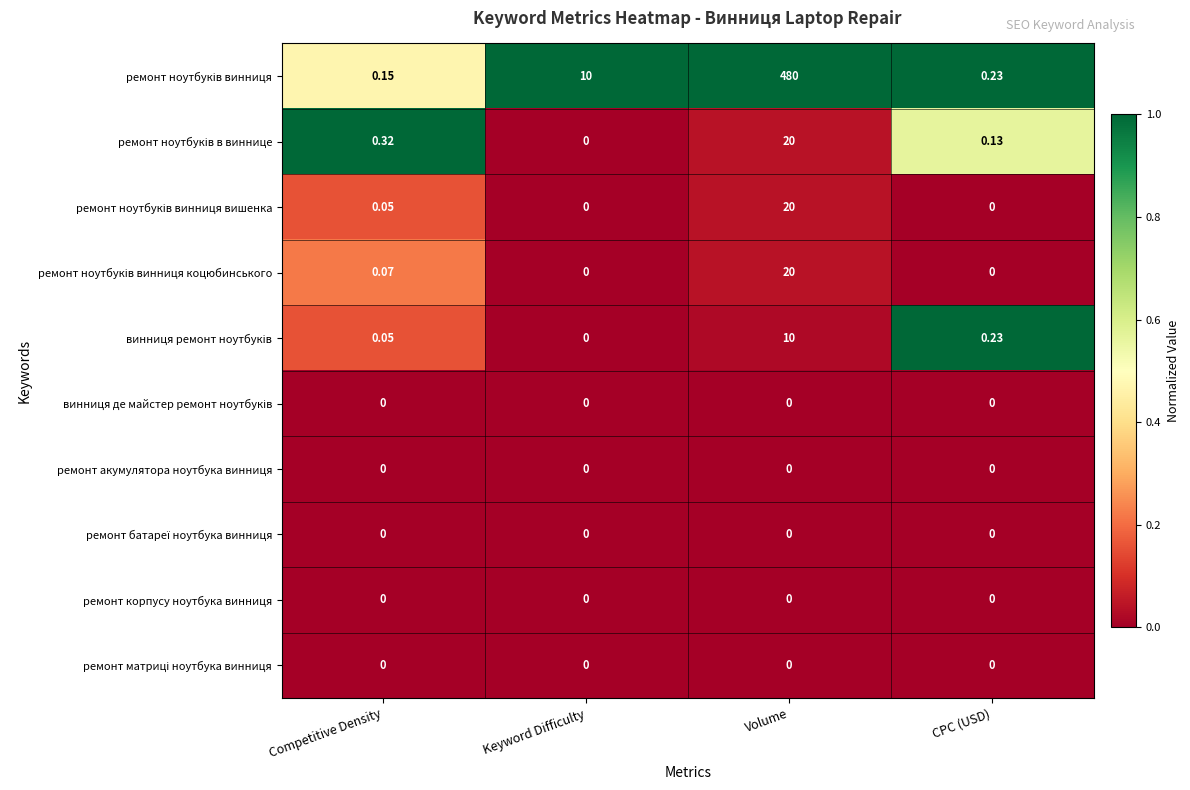

At which category does the chart reach its peak across all series?

Volume